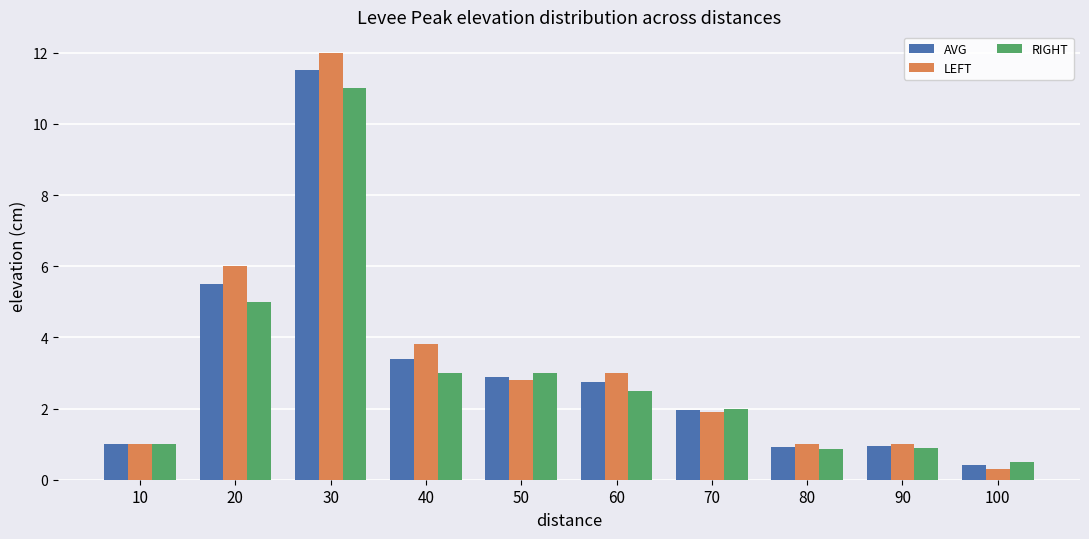

How many data points in LEFT are above 2?

5